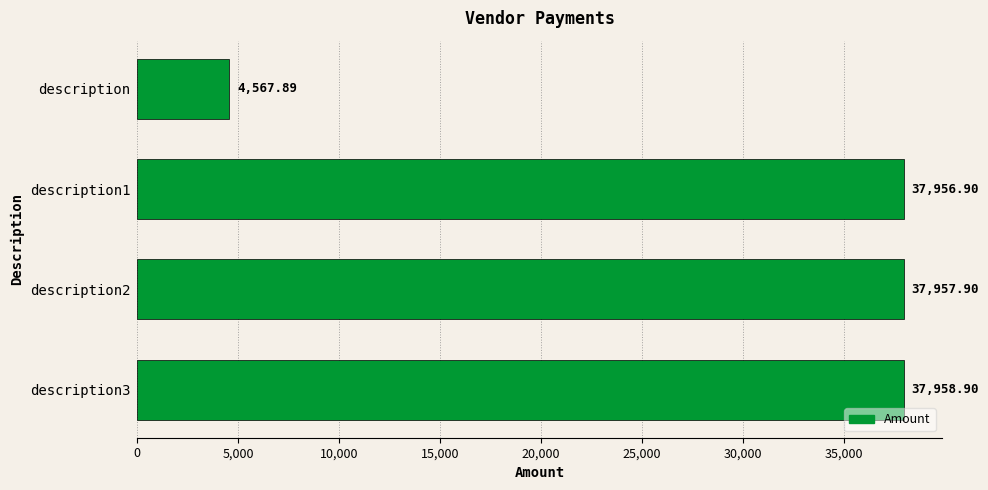

At which category does the chart reach its peak across all series?

description3